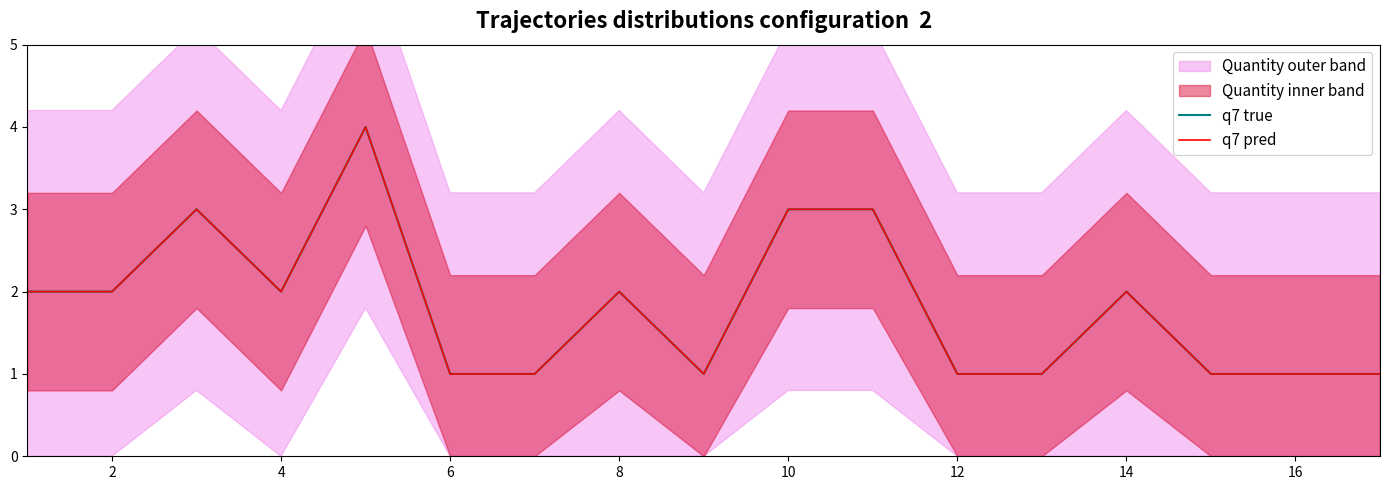

True or false: q7 pred and q7 true cross at least once.

False